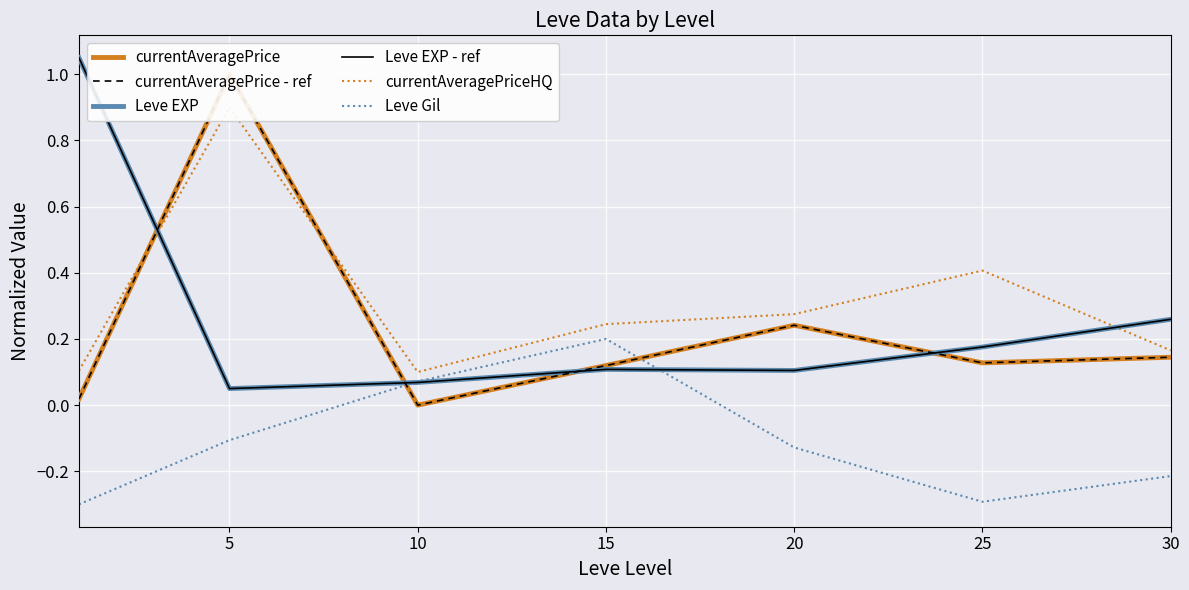

The value of currentAveragePriceHQ at 10 is 0.1. True or false?

True